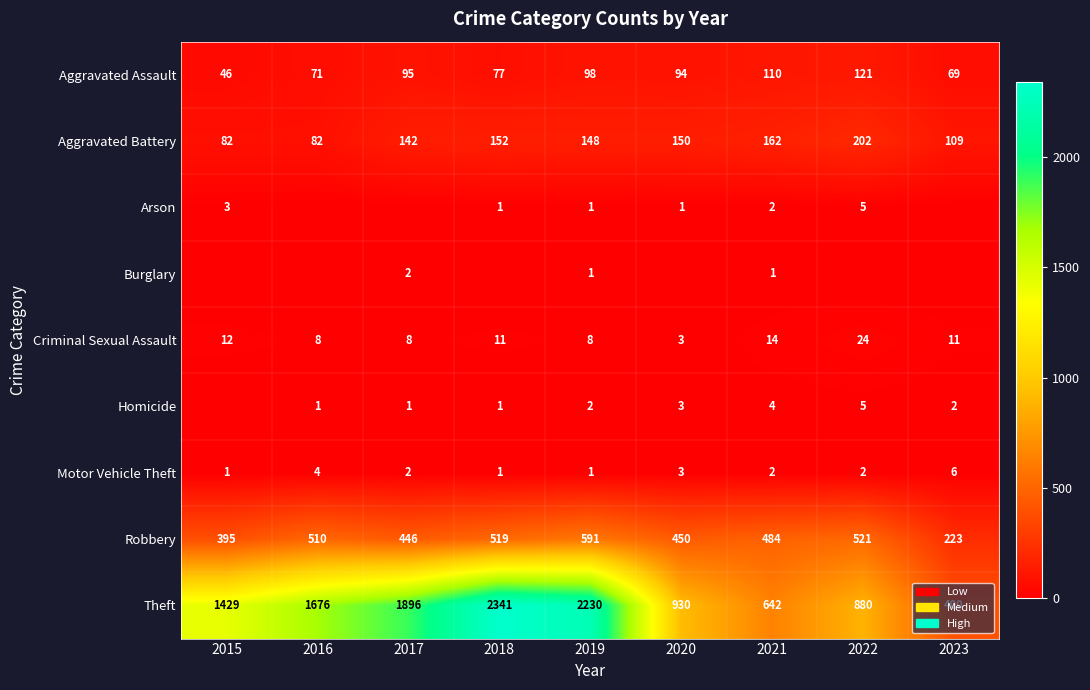

Count the Motor Vehicle Theft values in the range 1 to 3.

7